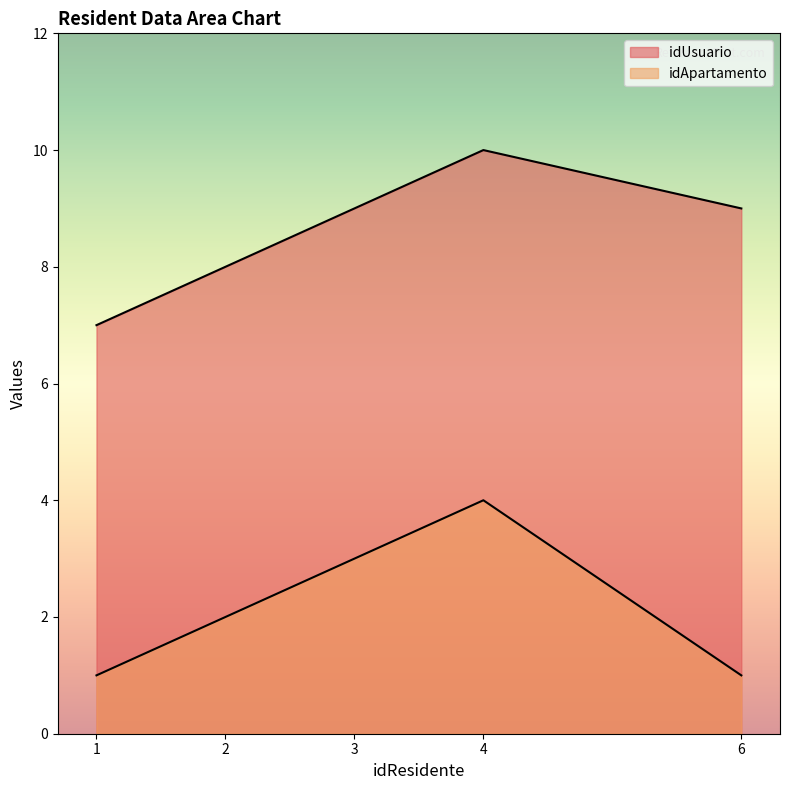

What are all the series names shown in the legend?

idUsuario , idApartamento